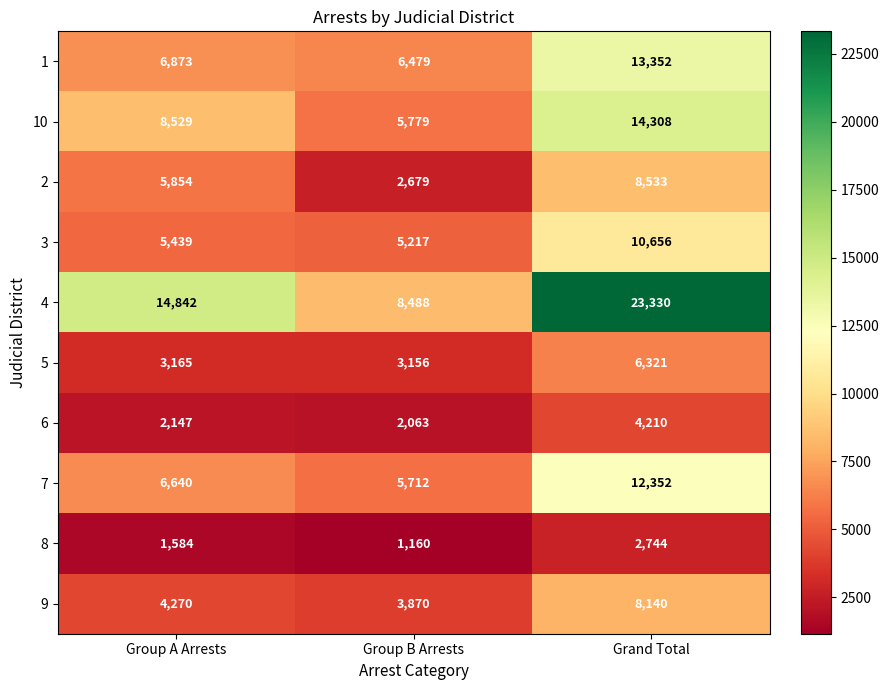

Reading left to right, extract all data points from this chart.

1: 6873	6479	13352
10: 8529	5779	14308
2: 5854	2679	8533
3: 5439	5217	10656
4: 14842	8488	23330
5: 3165	3156	6321
6: 2147	2063	4210
7: 6640	5712	12352
8: 1584	1160	2744
9: 4270	3870	8140